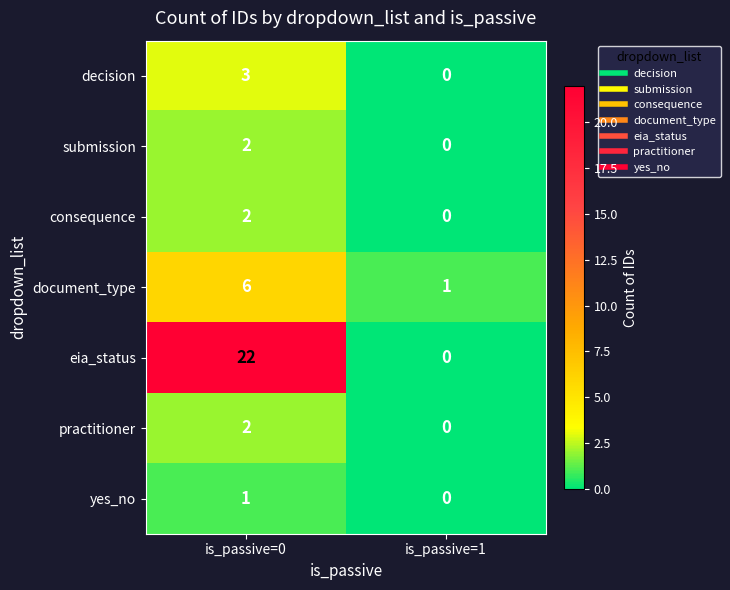

Which series changed the most between is_passive=0 and is_passive=1?

eia_status